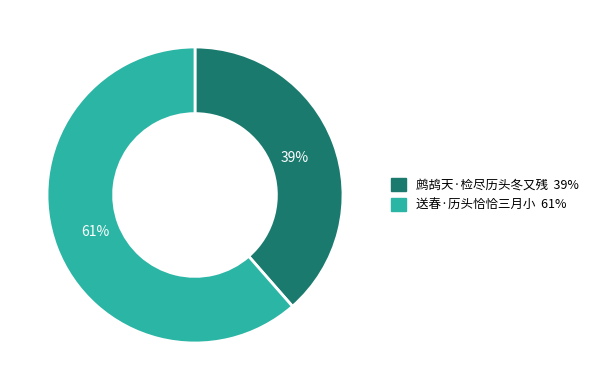

Does 送春·历头恰恰三月小 account for over 50% of the chart?

Yes